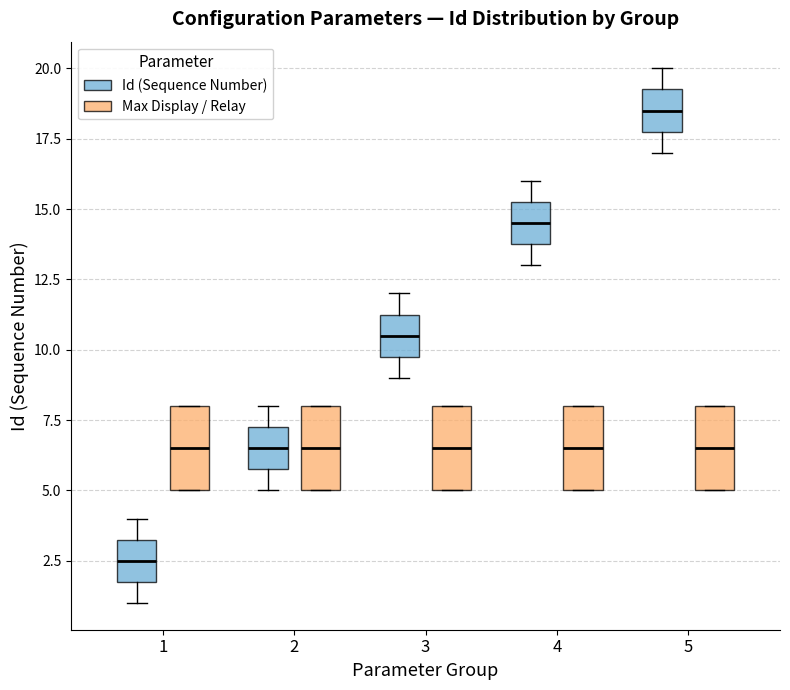

Which box's median line is the lowest?

1 (Id (Sequence Number))